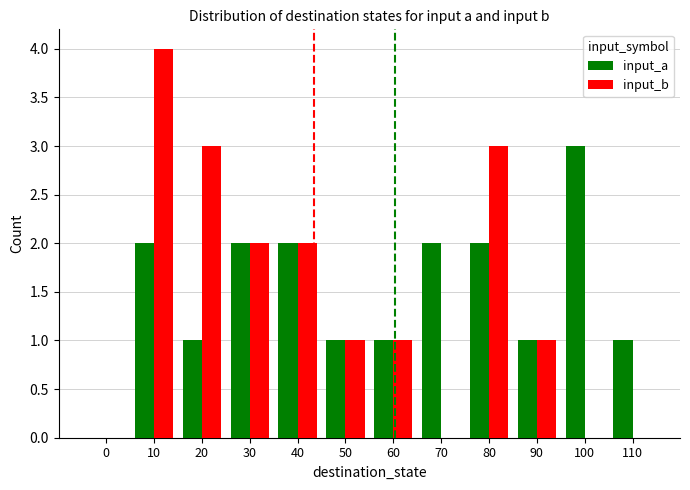

Count the number of data series in this chart.

2